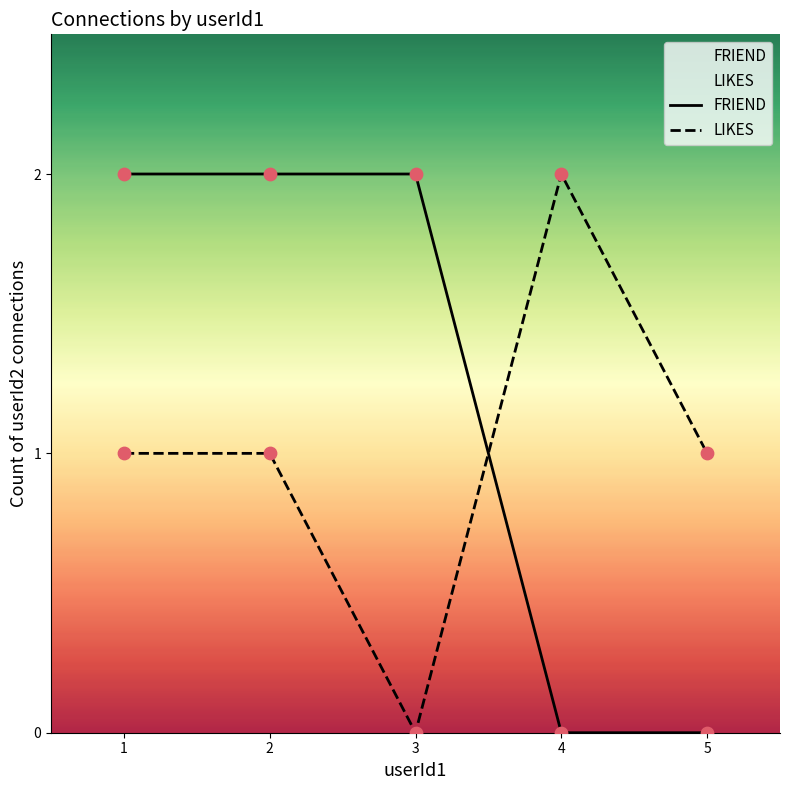

At how many categories does at least one series exceed 0?

5